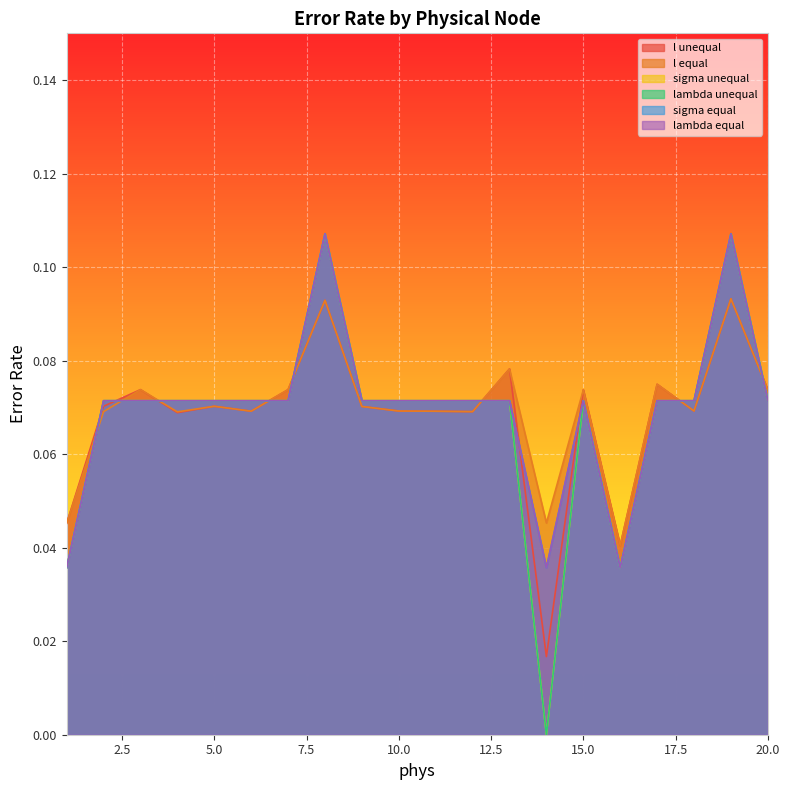

At which category does l unequal reach its first local valley?

4